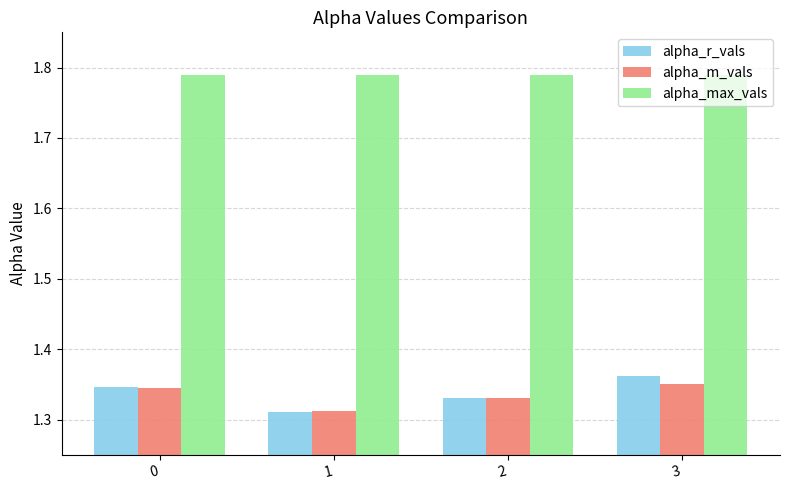

What is the spread (max minus min) of values at 3?

0.4